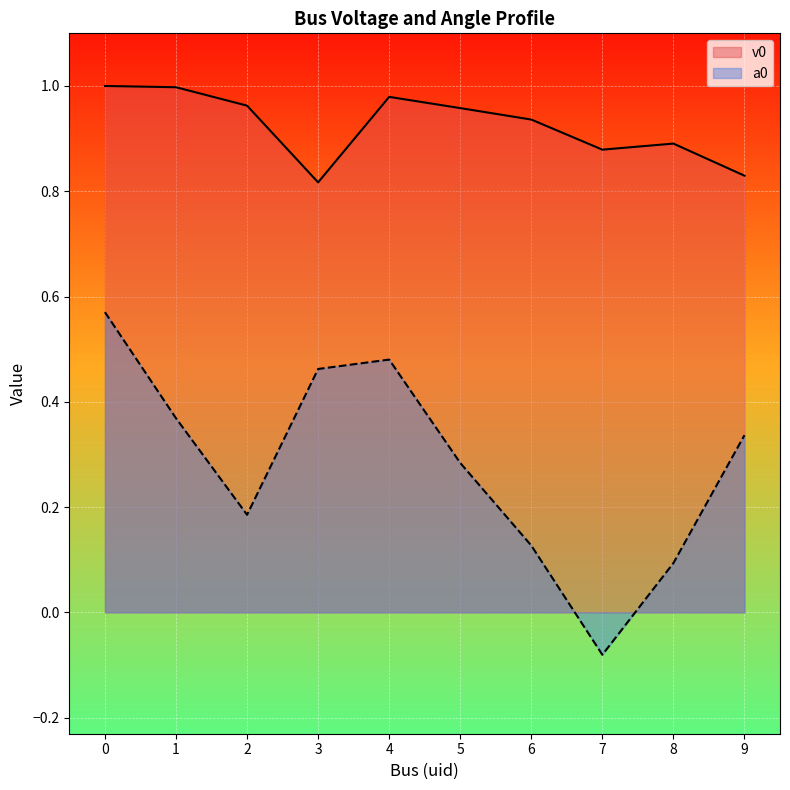

True or false: v0 and a0 cross at least once.

False